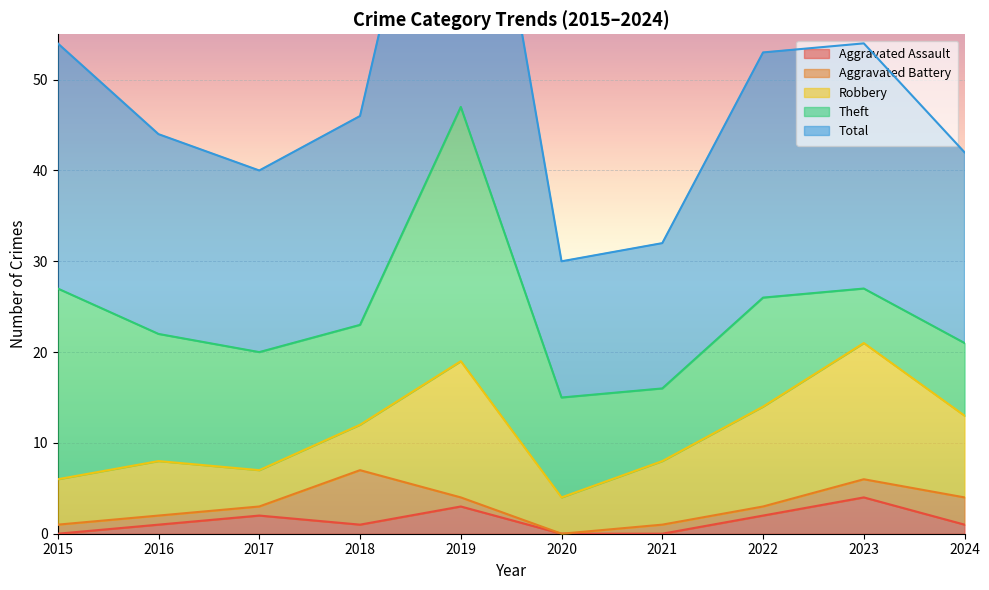

Is it true that Aggravated Assault equals 0 at 2021?

True